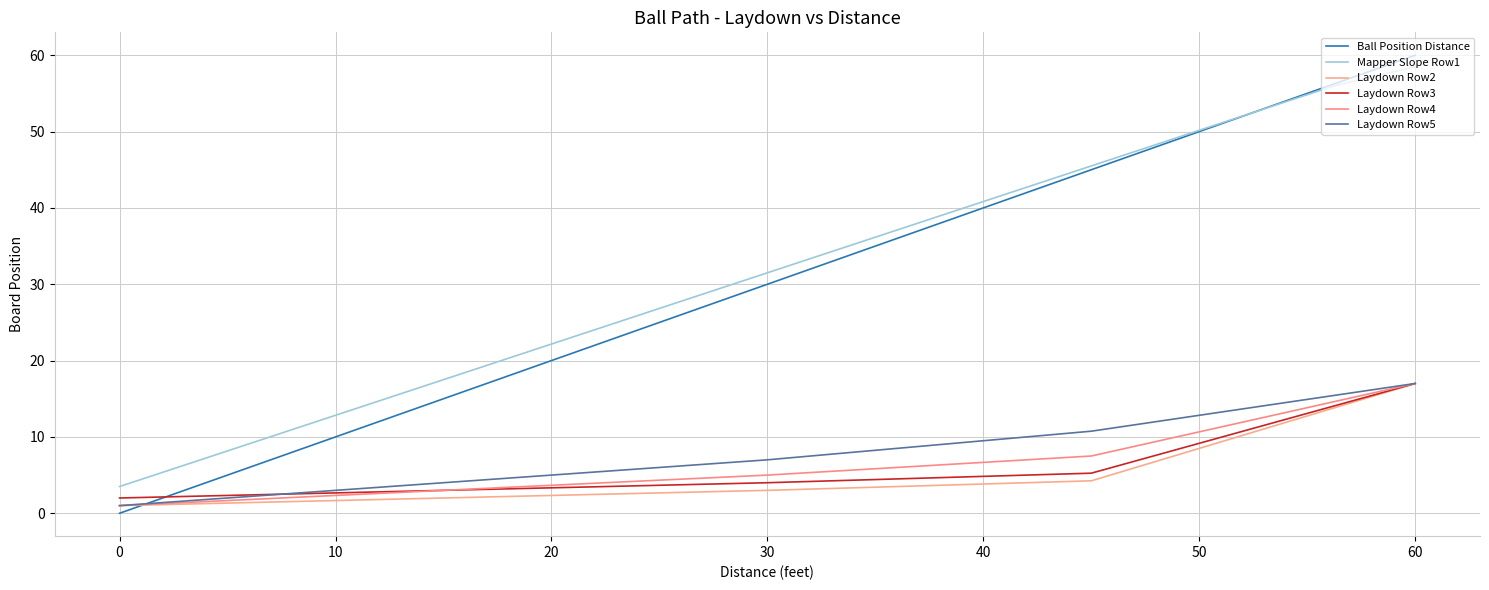

True or false: Ball Position Distance has more than 2 points higher than both neighbors.

False